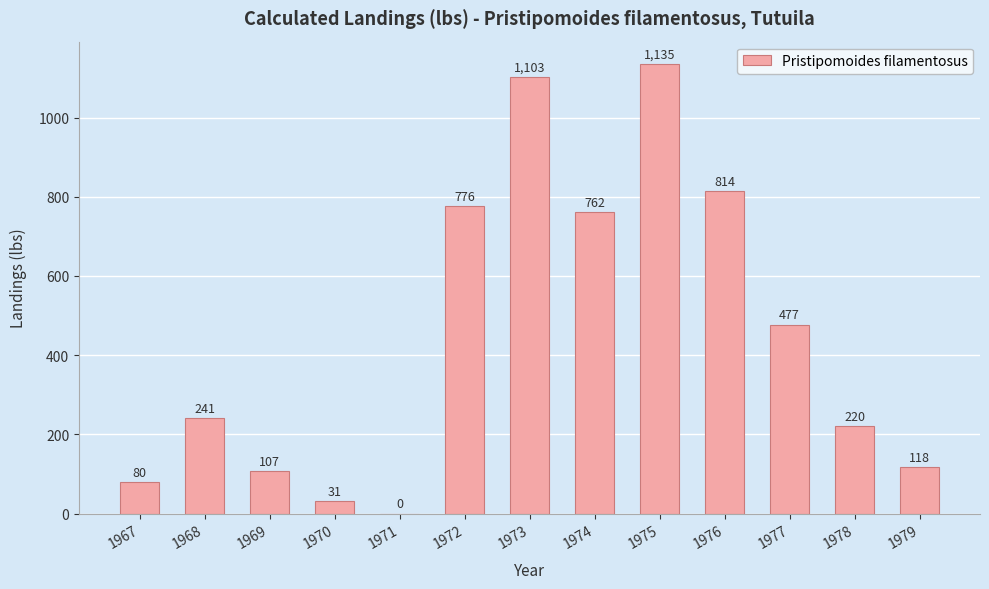

Reading right to left, extract all data points from this chart.

1979=118	1978=220	1977=477	1976=814	1975=1135	1974=762	1973=1103	1972=776	1971=0	1970=31	1969=107	1968=241	1967=80